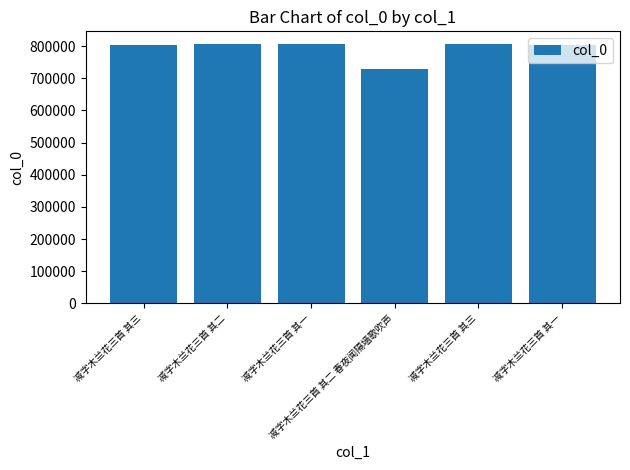

True or false: the data shows 802509 at 减字木兰花三首 其一.

True